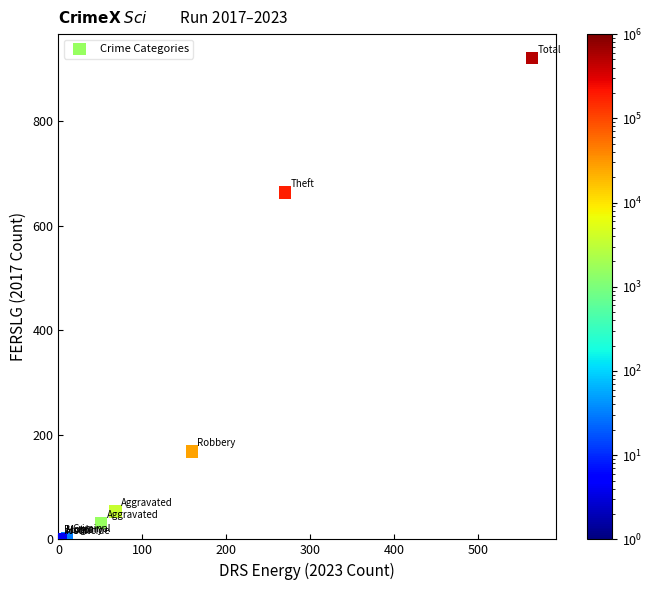

What Y value in the scatter plot is closest to 460?

664